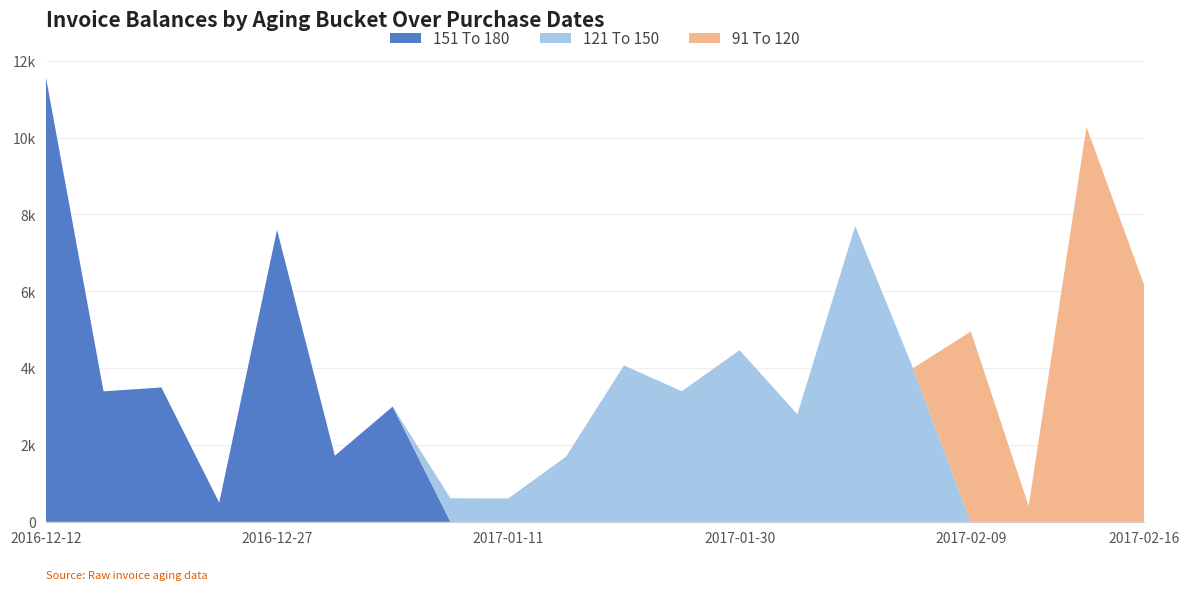

Reading right to left, extract all data points from this chart.

151 To 180: 0.0	0.0	0.0	0.0	0.0	0.0	0.0	0.0	0.0	0.0	0.0	0.0	0.0	3000.0	1721.0	7600.0	500.0	3498.0	3397.0	11594.0
121 To 150: 0.0	0.0	0.0	0.0	4000.0	7700.0	2800.0	4467.6	3400.0	4072.0	1700.0	609.2	613.7	0.0	0.0	0.0	0.0	0.0	0.0	0.0
91 To 120: 6150.0	10281.0	415.0	4954.0	0.0	0.0	0.0	0.0	0.0	0.0	0.0	0.0	0.0	0.0	0.0	0.0	0.0	0.0	0.0	0.0